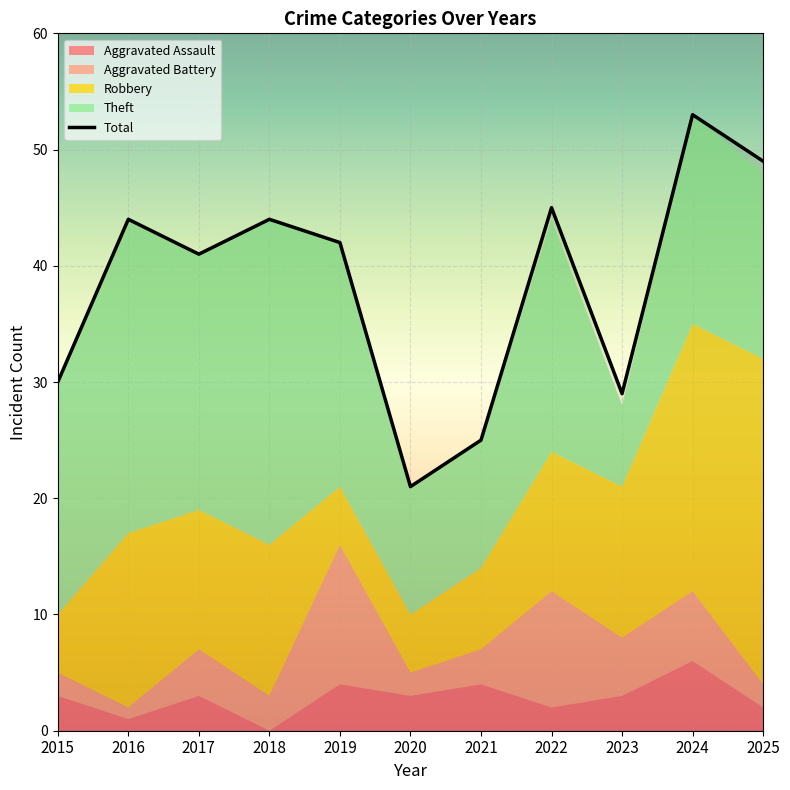

What is the average value of the Robbery series?

13